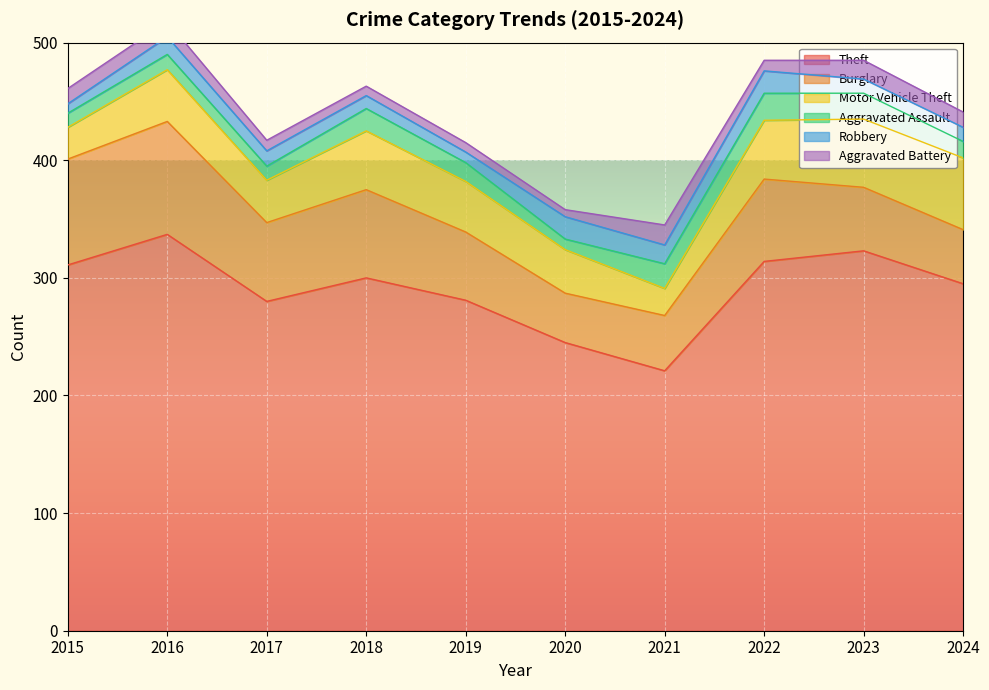

What is the value of the Burglary point at the 1st from the left?

90